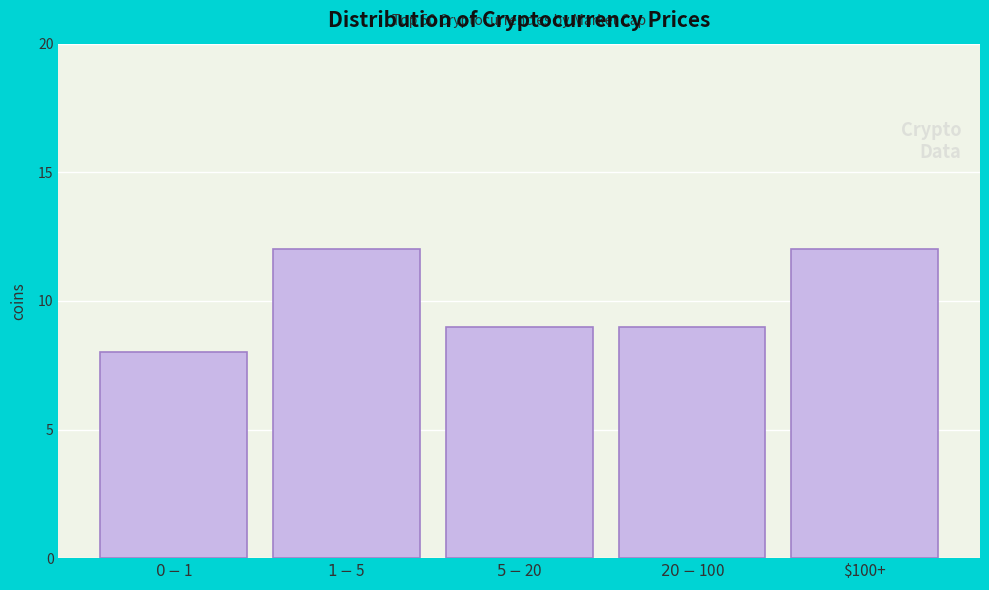

Reading left to right, what are all the values shown in this chart?

8	12	9	9	12